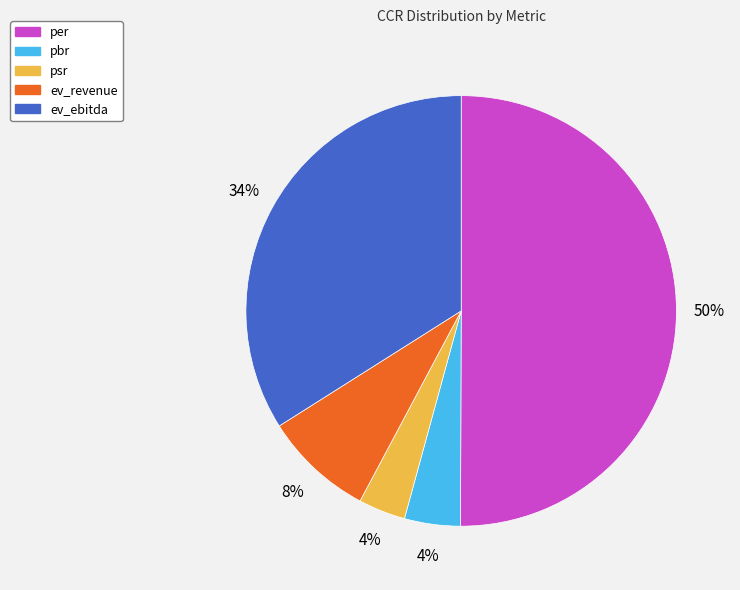

Which slice is the largest?

per